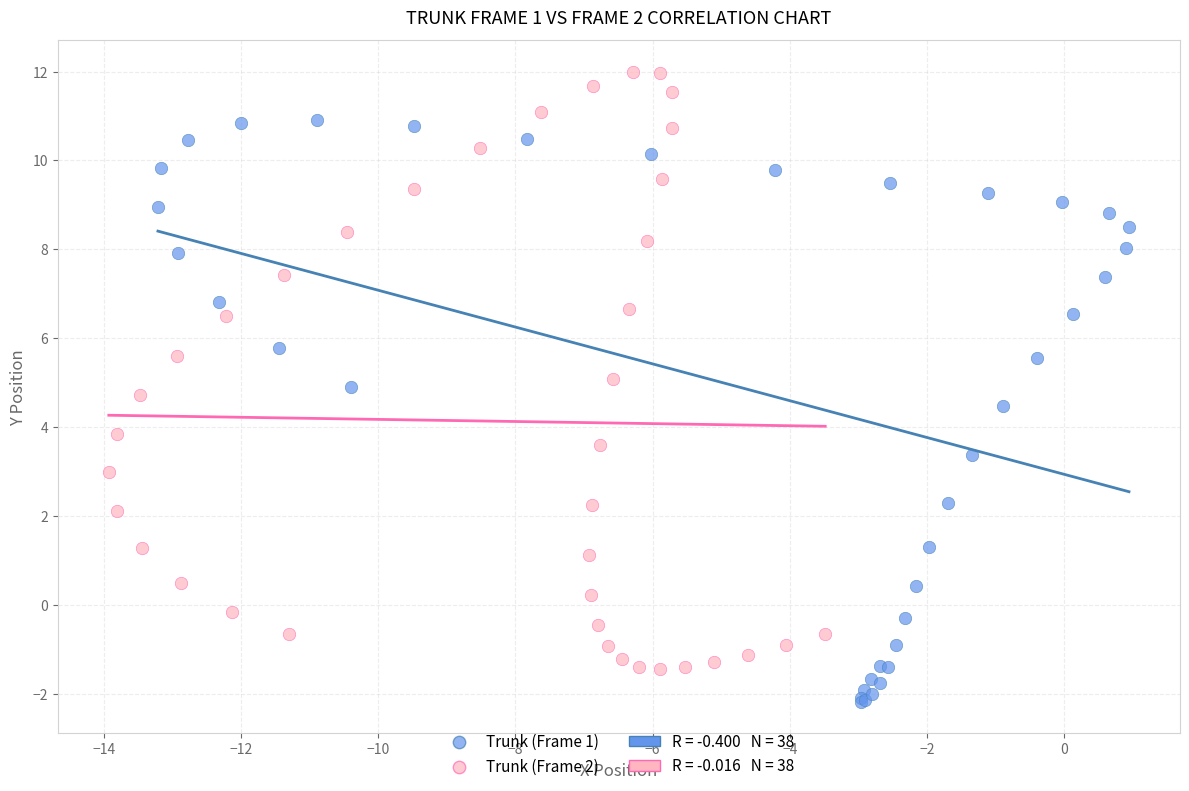

Which series reaches the maximum Y coordinate?

Trunk (Frame 2)